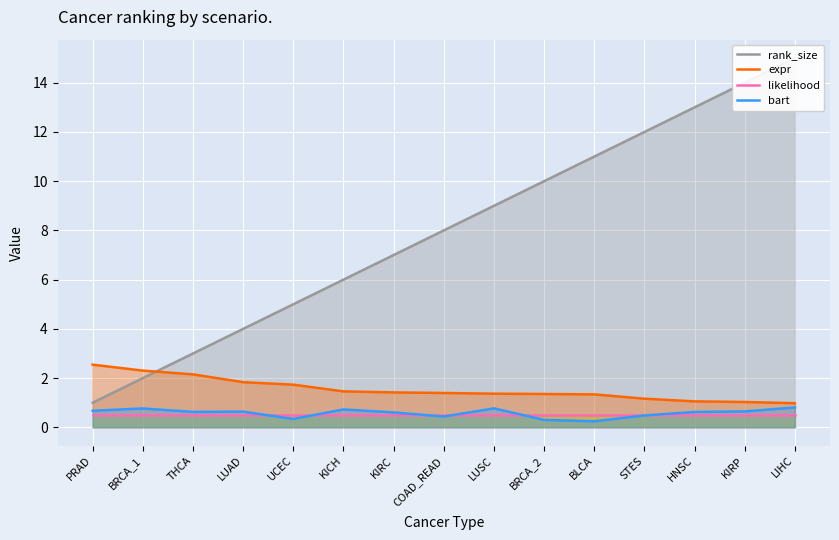

Reading left to right, extract all data points from this chart.

rank_size: PRAD=1.0	BRCA_1=2.0	THCA=3.0	LUAD=4.0	UCEC=5.0	KICH=6.0	KIRC=7.0	COAD_READ=8.0	LUSC=9.0	BRCA_2=10.0	BLCA=11.0	STES=12.0	HNSC=13.0	KIRP=14.0	LIHC=15.0
expr: PRAD=2.5	BRCA_1=2.3	THCA=2.2	LUAD=1.8	UCEC=1.7	KICH=1.5	KIRC=1.4	COAD_READ=1.4	LUSC=1.4	BRCA_2=1.4	BLCA=1.3	STES=1.2	HNSC=1.1	KIRP=1.0	LIHC=1.0
likelihood: PRAD=0.5	BRCA_1=0.5	THCA=0.5	LUAD=0.5	UCEC=0.5	KICH=0.5	KIRC=0.5	COAD_READ=0.5	LUSC=0.5	BRCA_2=0.5	BLCA=0.5	STES=0.5	HNSC=0.5	KIRP=0.5	LIHC=0.5
bart: PRAD=0.7	BRCA_1=0.8	THCA=0.6	LUAD=0.6	UCEC=0.3	KICH=0.7	KIRC=0.6	COAD_READ=0.4	LUSC=0.8	BRCA_2=0.3	BLCA=0.2	STES=0.5	HNSC=0.6	KIRP=0.6	LIHC=0.8